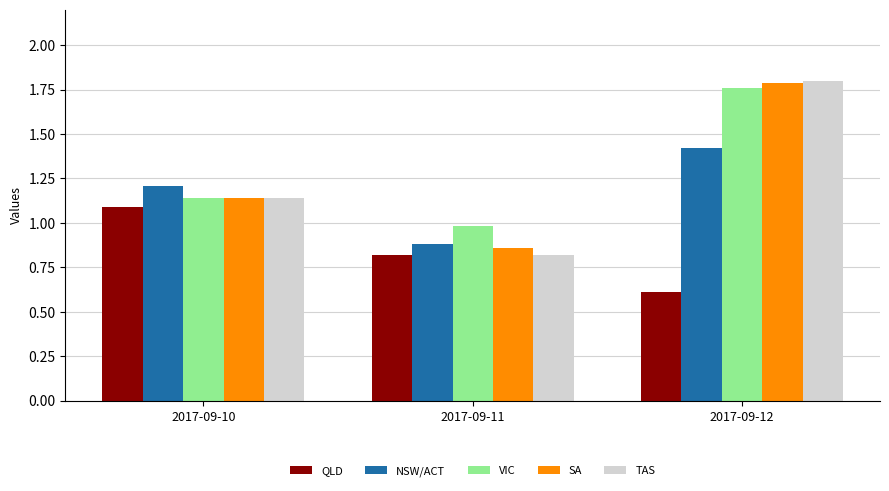

Which series has the largest total across all categories?

VIC